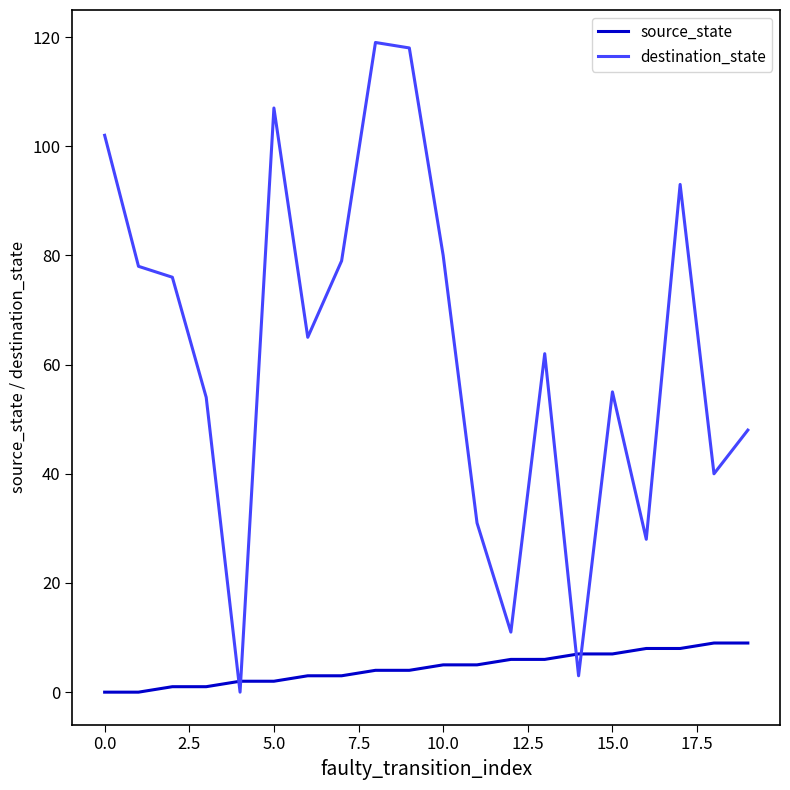

What is the difference between the maximum and minimum values in the destination_state series?

119